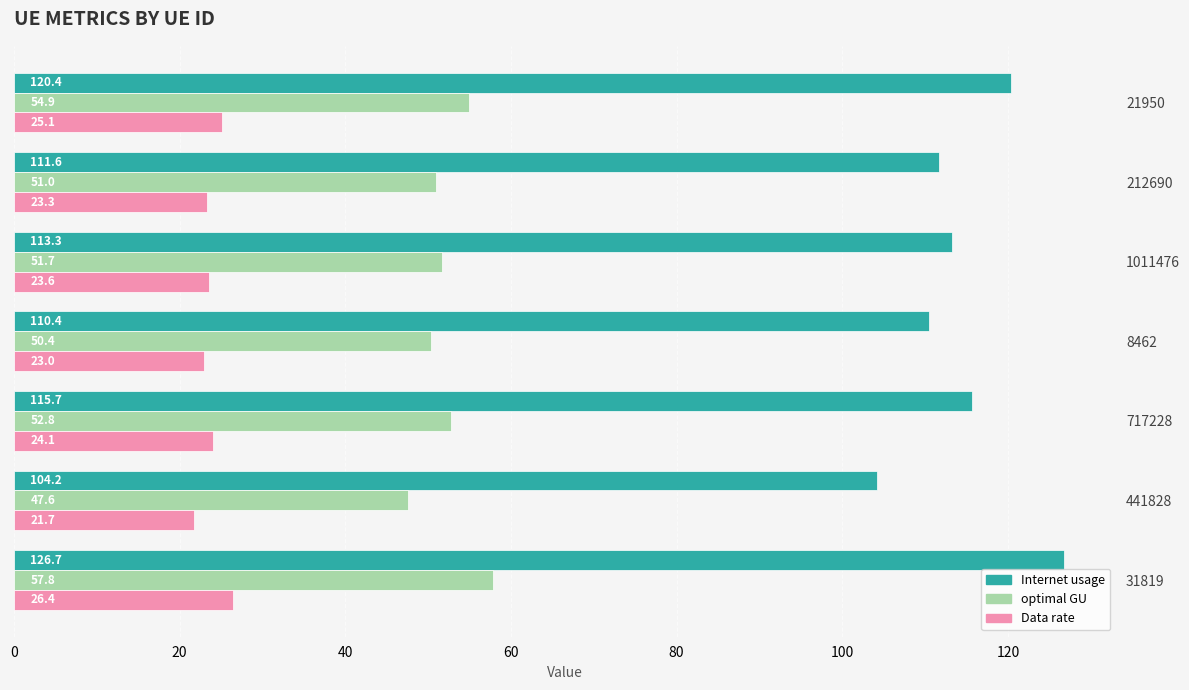

What is the average value of the Data rate series?

23.9